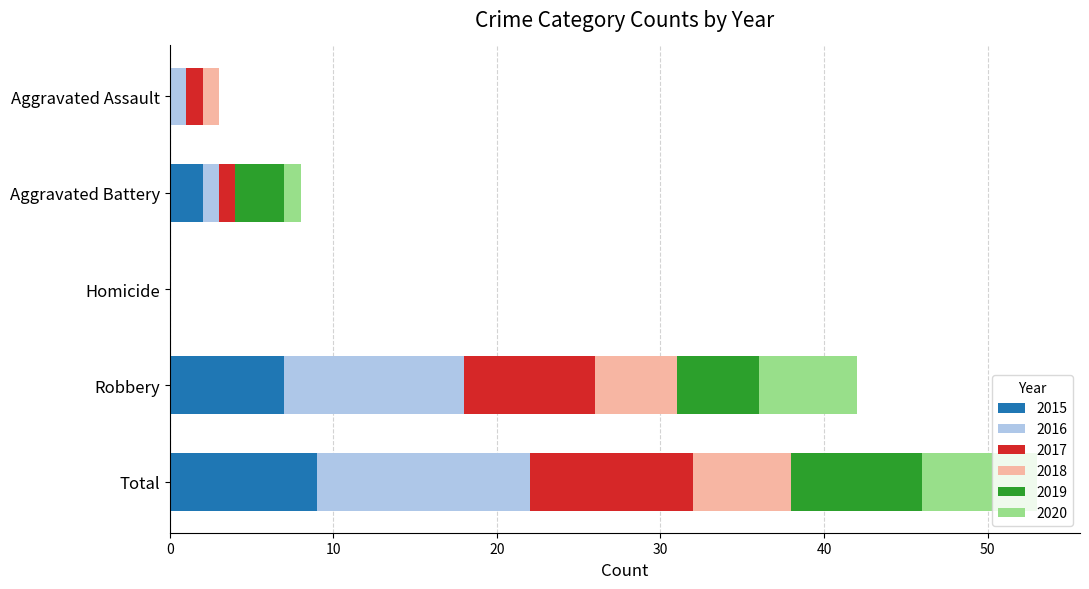

At which category is the sum across all series the highest?

Total